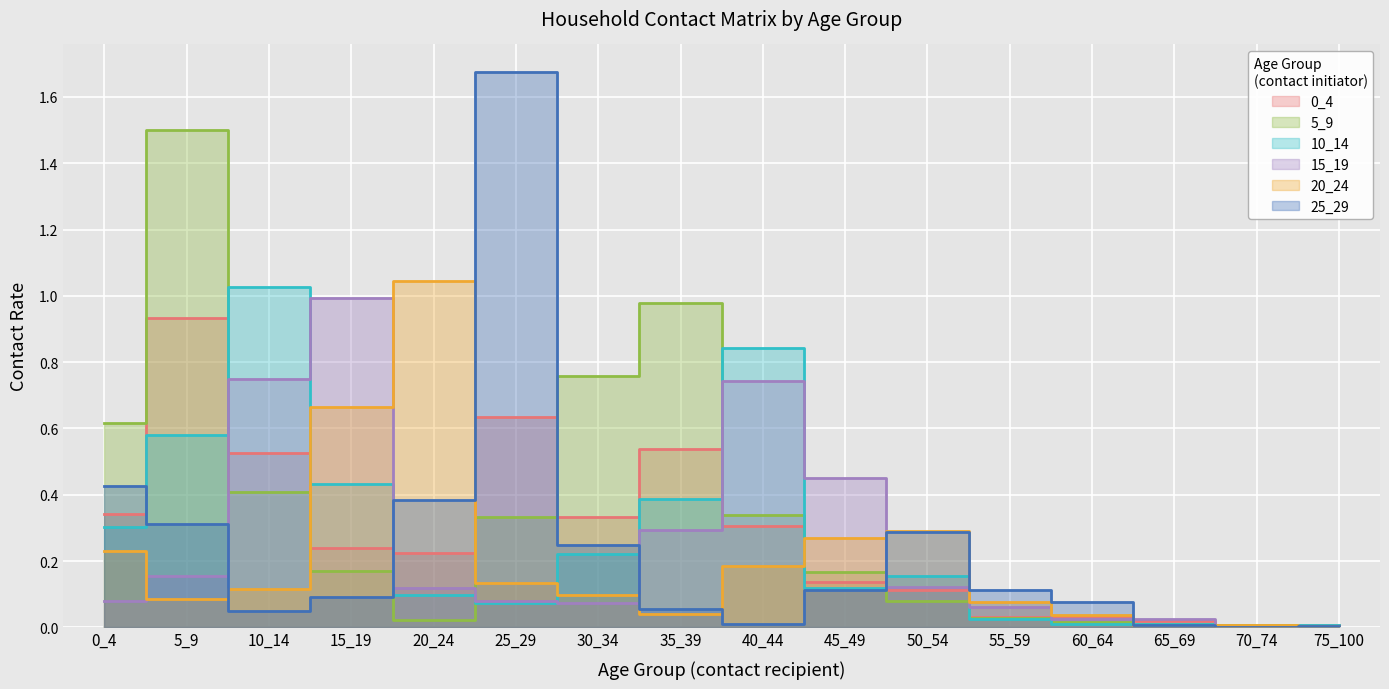

List the labels in order of 20_24 value, smallest first.

75_100, 65_69, 70_74, 60_64, 35_39, 55_59, 5_9, 30_34, 10_14, 25_29, 40_44, 0_4, 45_49, 50_54, 15_19, 20_24